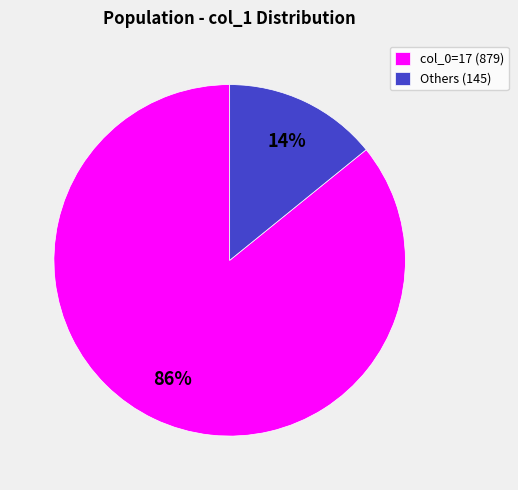

Between Others (145) and col_0=17 (879), which is larger?

col_0=17 (879)